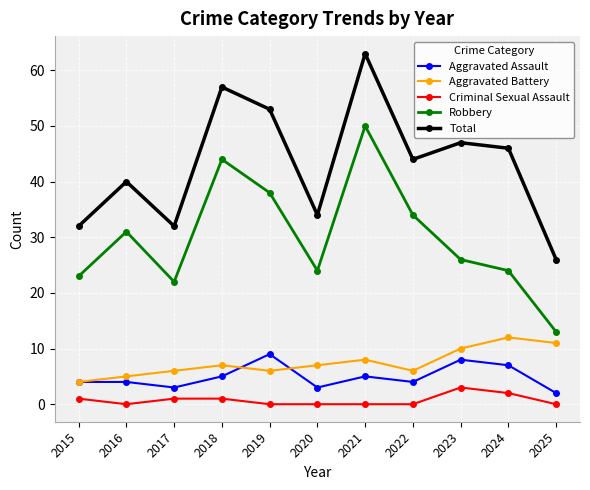

List the series in order of their peak value, lowest first.

Criminal Sexual Assault, Aggravated Assault, Aggravated Battery, Robbery, Total